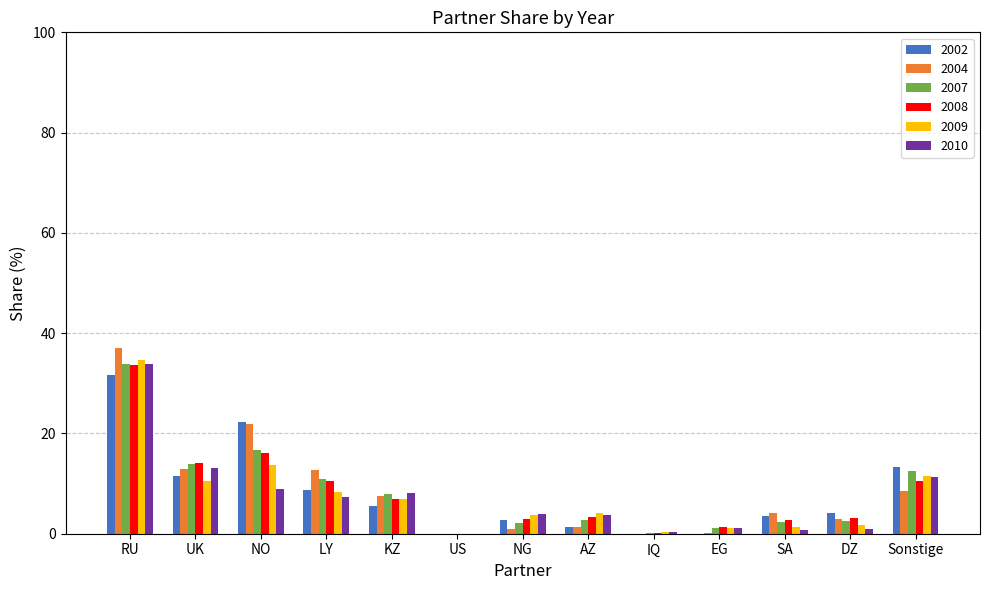

At which category is the sum across all series the highest?

RU